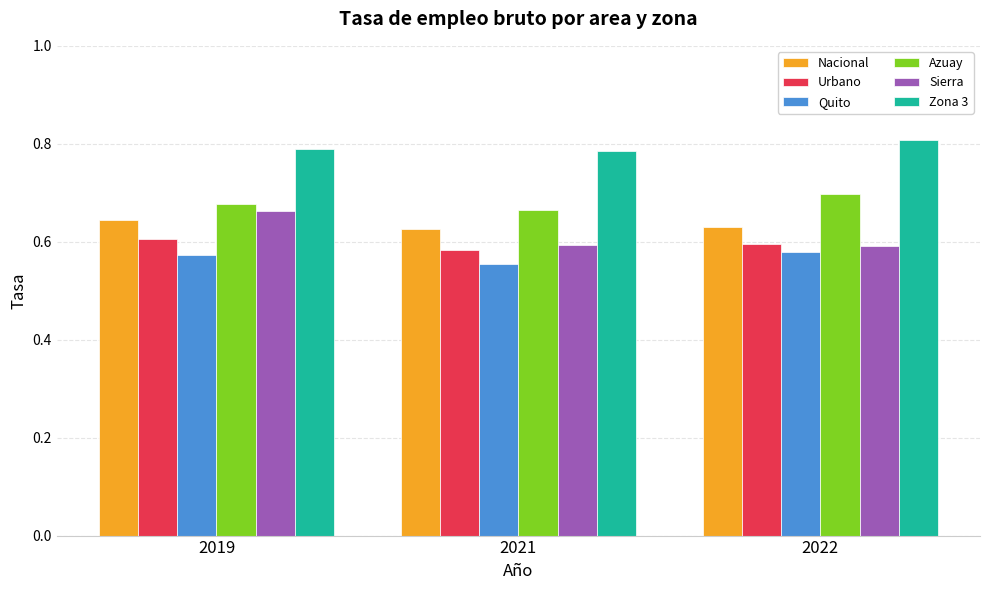

True or false: Quito has a value of 0.2 at 2022.

False